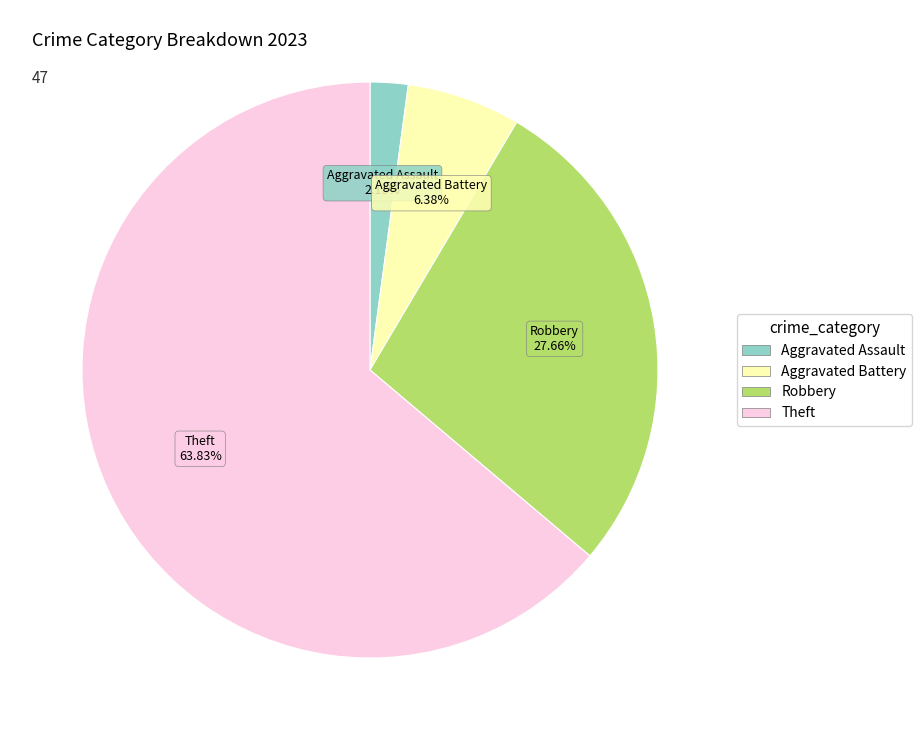

Count the number of slices in the pie.

4